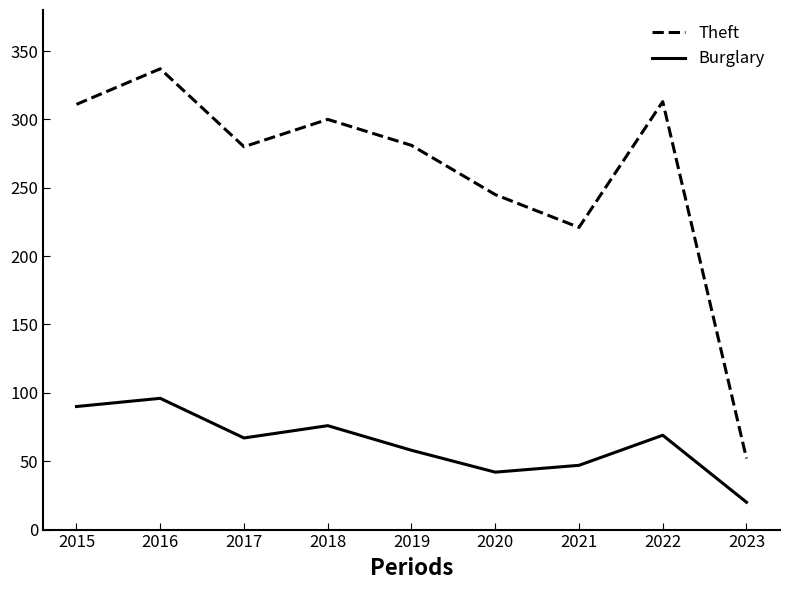

What is the spread (max minus min) of values at 2015?

221